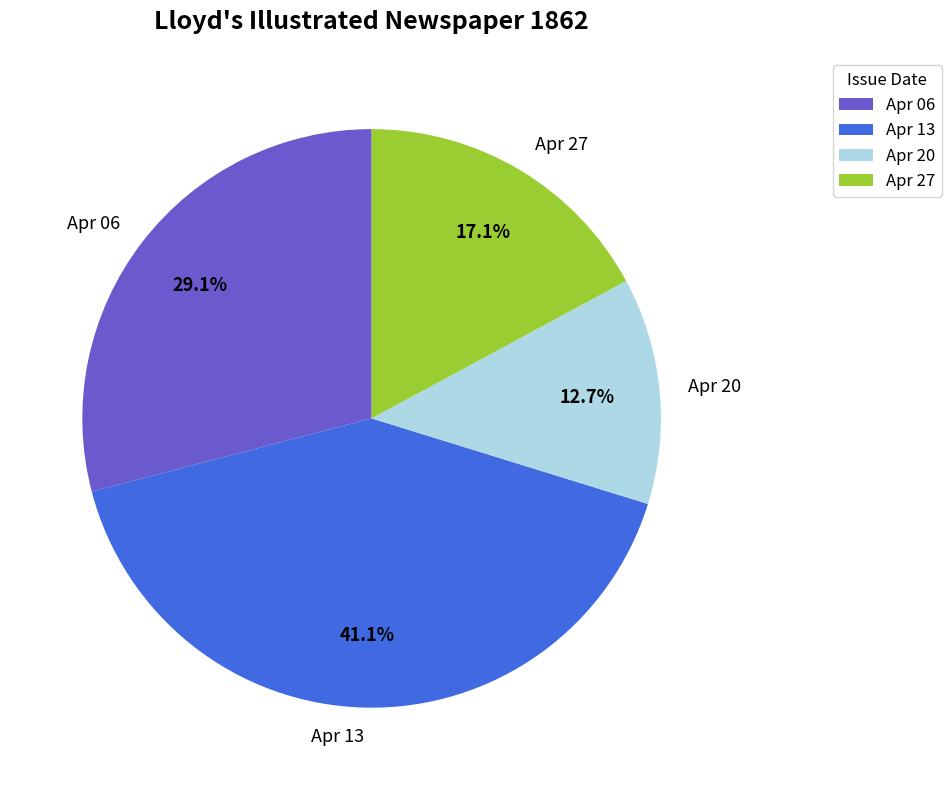

Between Apr 27 and Apr 20, which is larger?

Apr 27